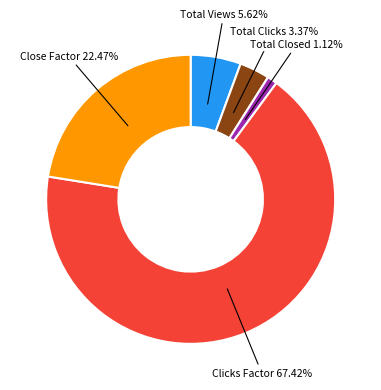

Rank the categories by value from highest to lowest.

Clicks Factor, Close Factor, Total Views, Total Clicks, Total Closed